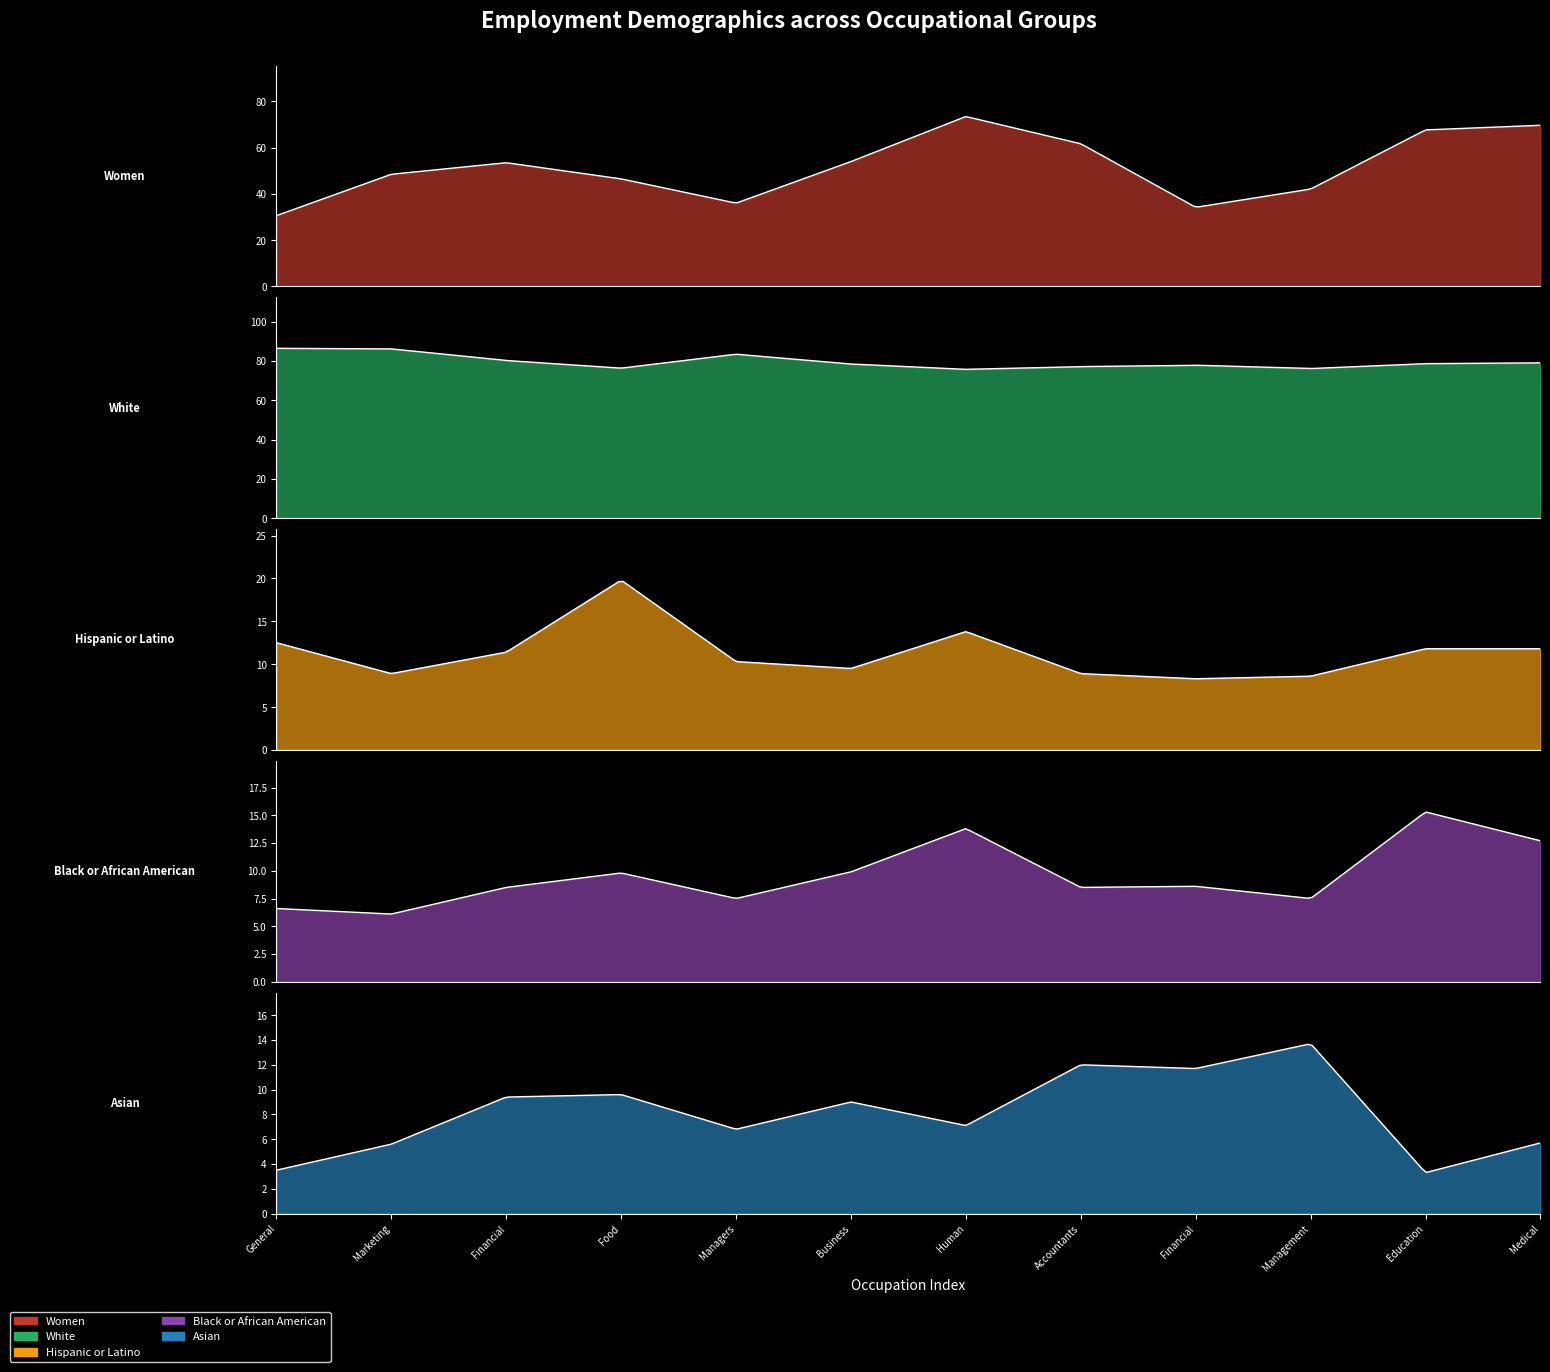

Which category has the lowest value across all series?

Education administrators